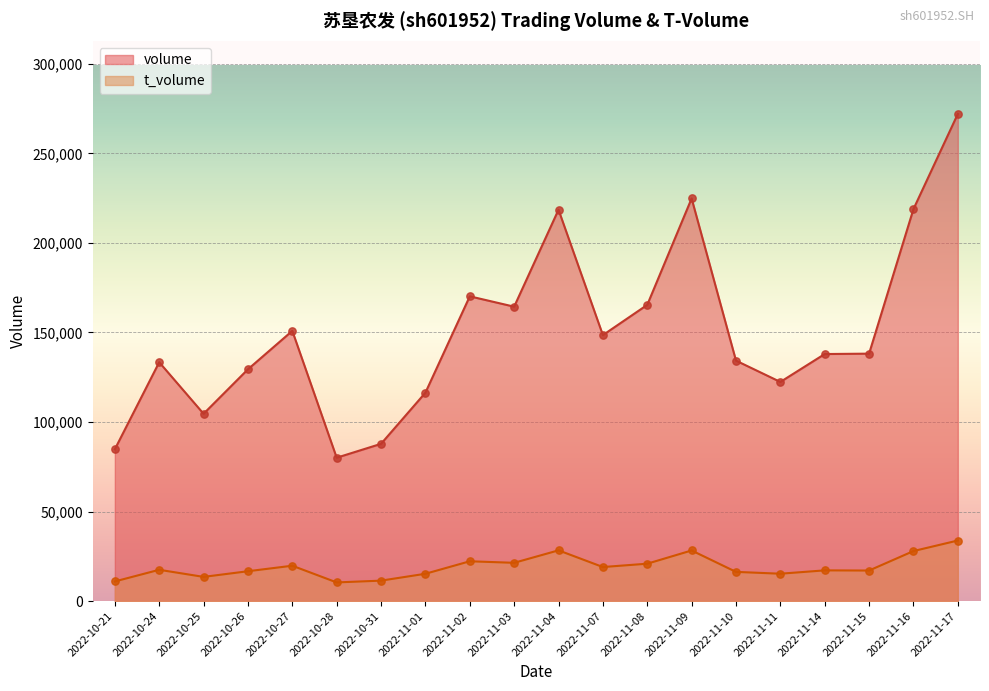

At which category is the sum across all series the highest?

2022-11-17